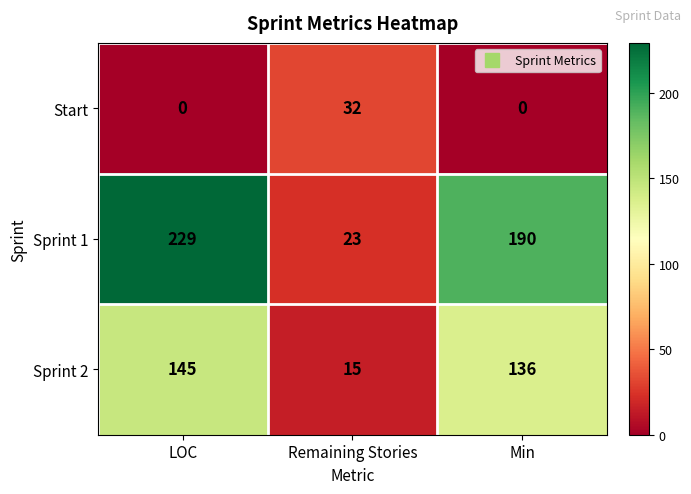

Reading right to left, transcribe all the data shown in this chart.

Start: Min=0	Remaining Stories=32	LOC=0
Sprint 1: Min=190	Remaining Stories=23	LOC=229
Sprint 2: Min=136	Remaining Stories=15	LOC=145